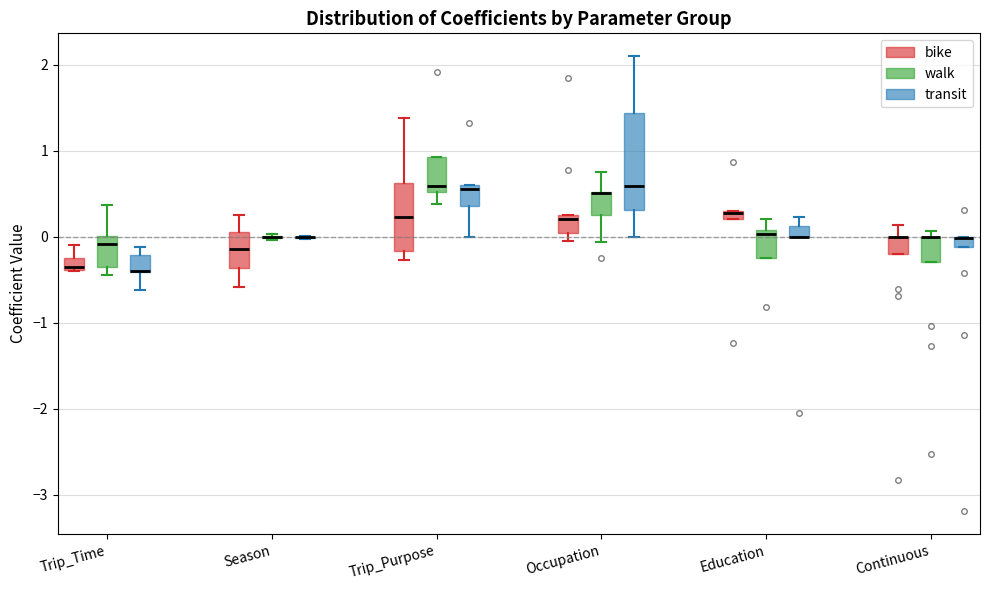

Which box is the tallest, from its lower edge to its upper edge?

Occupation (transit)